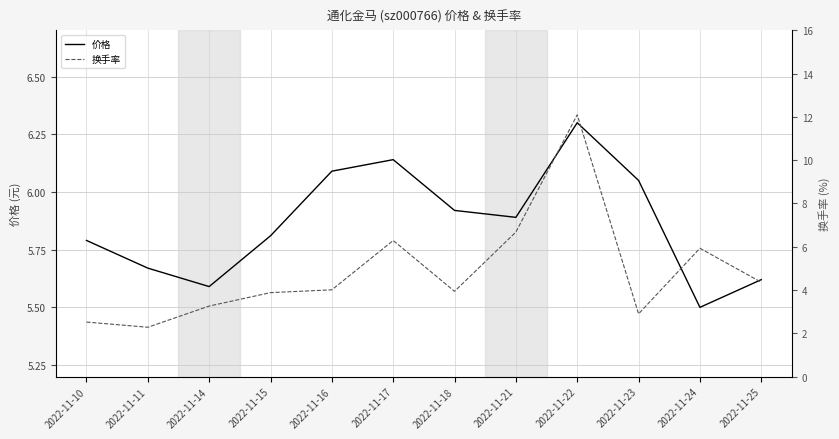

What is the greatest value displayed?

12.1